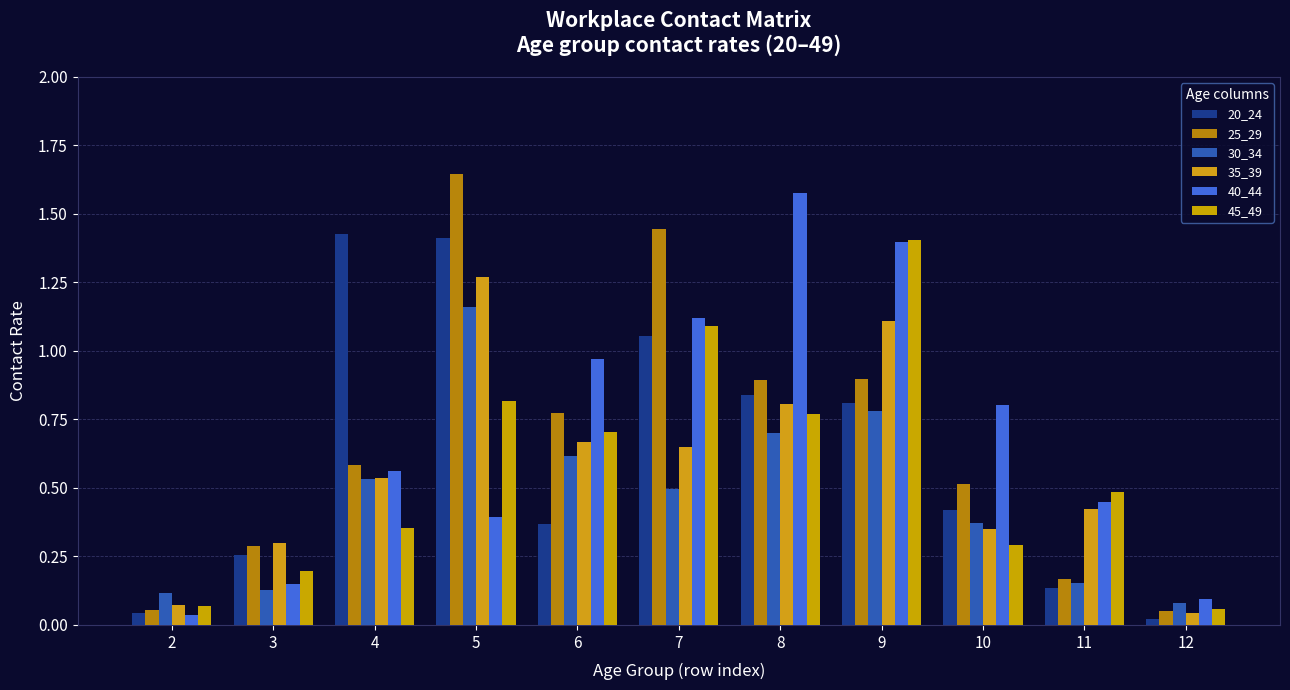

List the series in order of their peak value, highest first.

25_29, 40_44, 20_24, 45_49, 35_39, 30_34